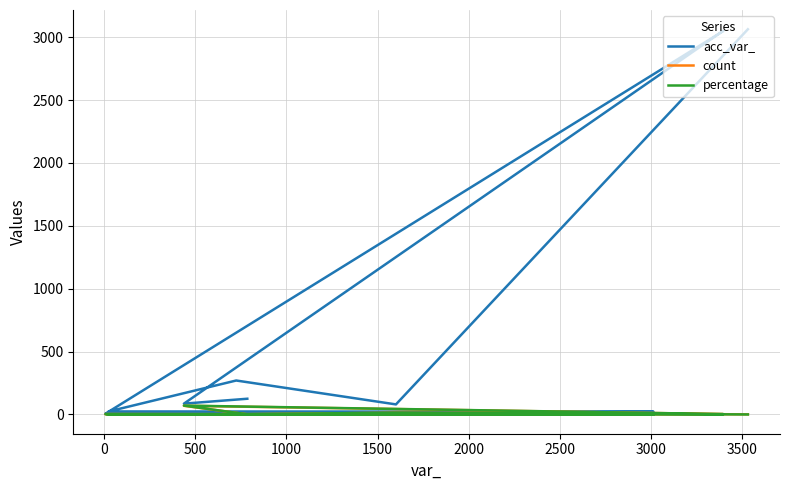

How many values in percentage are above zero?

11